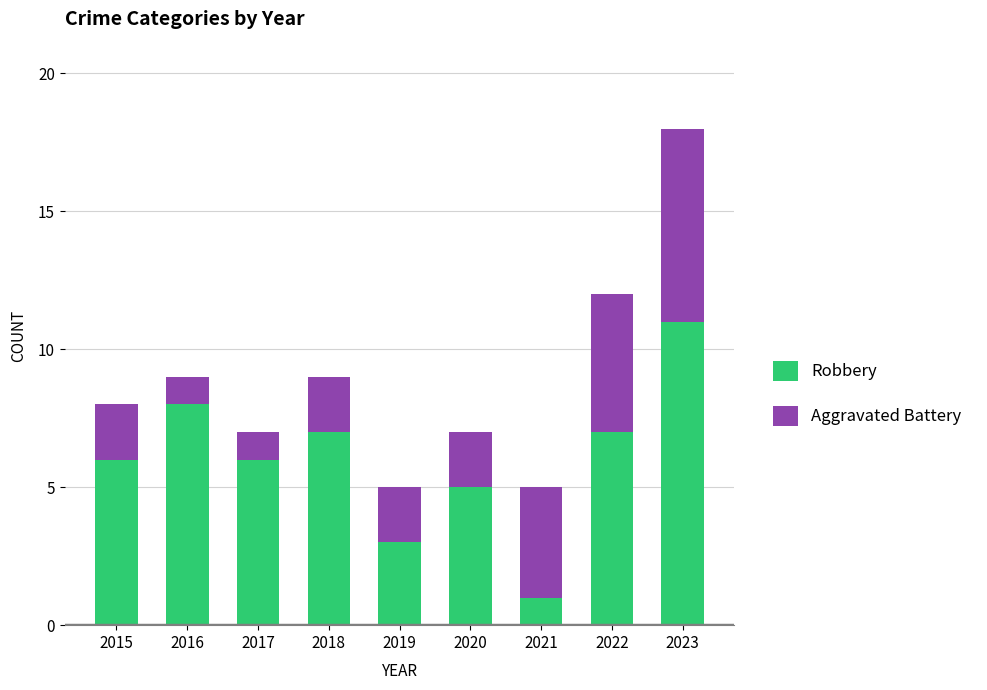

Which category has the lowest value in the Robbery series?

2021